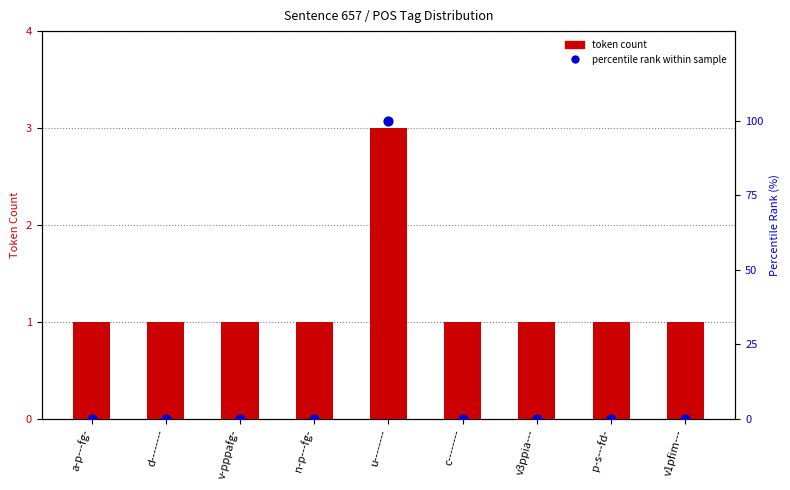

Is the value of token count at p-s---fd- greater than the value of percentile rank within sample at a-p---fg-?

Yes